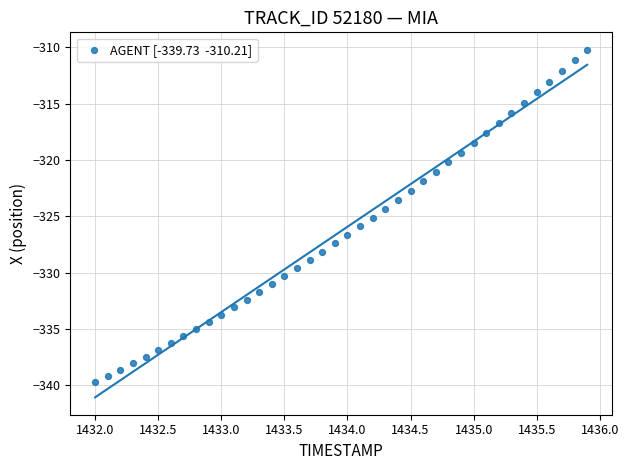

What is the range of X values (max minus min)?

3.9